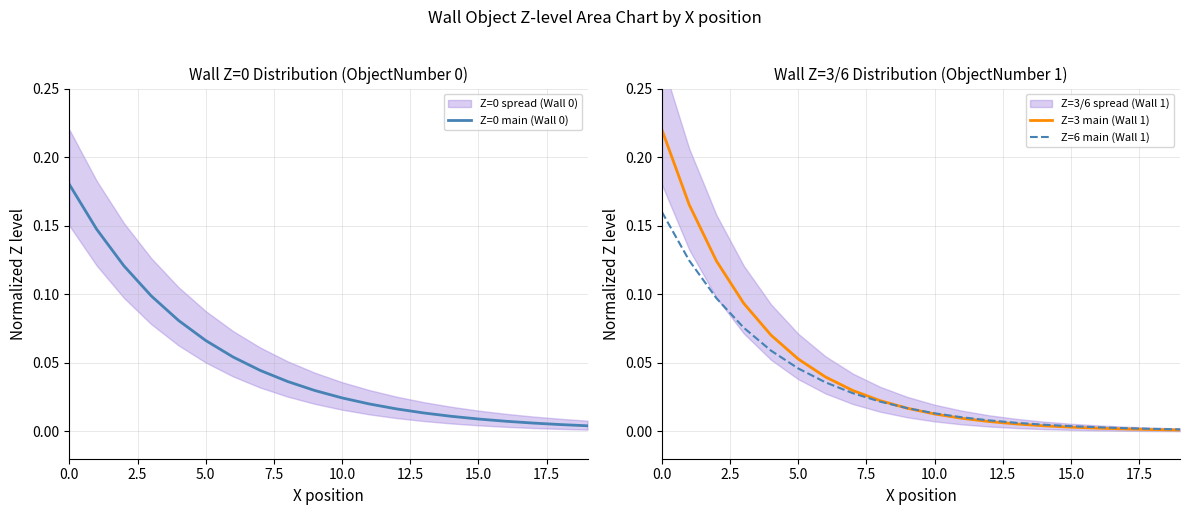

Reading right to left, what are all the values shown in this chart?

Z=0 main (Wall 0): 0.0	0.0	0.0	0.0	0.0	0.0	0.0	0.0	0.0	0.0	0.0	0.0	0.0	0.1	0.1	0.1	0.1	0.1	0.1	0.2
Z=3 main (Wall 1): 0.0	0.0	0.0	0.0	0.0	0.0	0.0	0.0	0.0	0.0	0.0	0.0	0.0	0.0	0.1	0.1	0.1	0.1	0.2	0.2
Z=6 main (Wall 1): 0.0	0.0	0.0	0.0	0.0	0.0	0.0	0.0	0.0	0.0	0.0	0.0	0.0	0.0	0.0	0.1	0.1	0.1	0.1	0.2